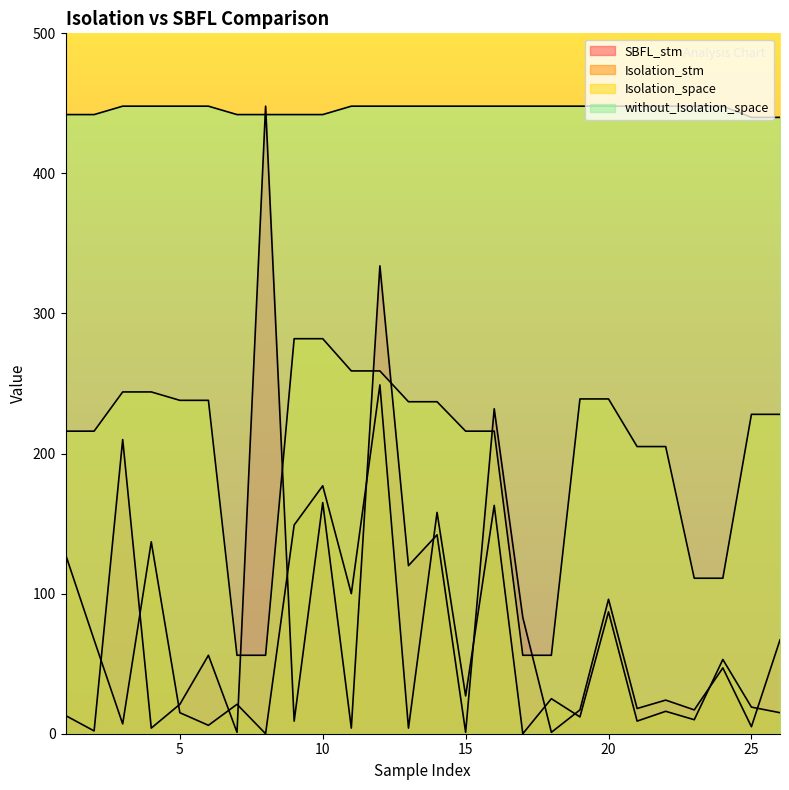

Reading left to right, list all the values displayed in this chart.

SBFL_stm: 1=13	2=2	3=210	4=4	5=21	6=56	7=1	8=448	9=9	10=165	11=4	12=334	13=120	14=142	15=1	16=232	17=83	18=1	19=17	20=96	21=18	22=24	23=17	24=47	25=5	26=67
Isolation_stm: 1=128	2=67	3=7	4=137	5=15	6=6	7=21	8=0	9=149	10=177	11=100	12=249	13=4	14=158	15=27	16=163	17=0	18=25	19=12	20=87	21=9	22=16	23=10	24=53	25=19	26=15
Isolation_space: 1=216	2=216	3=244	4=244	5=238	6=238	7=56	8=56	9=282	10=282	11=259	12=259	13=237	14=237	15=216	16=216	17=56	18=56	19=239	20=239	21=205	22=205	23=111	24=111	25=228	26=228
without_Isolation_space: 1=442	2=442	3=448	4=448	5=448	6=448	7=442	8=442	9=442	10=442	11=448	12=448	13=448	14=448	15=448	16=448	17=448	18=448	19=448	20=448	21=448	22=448	23=448	24=448	25=440	26=440